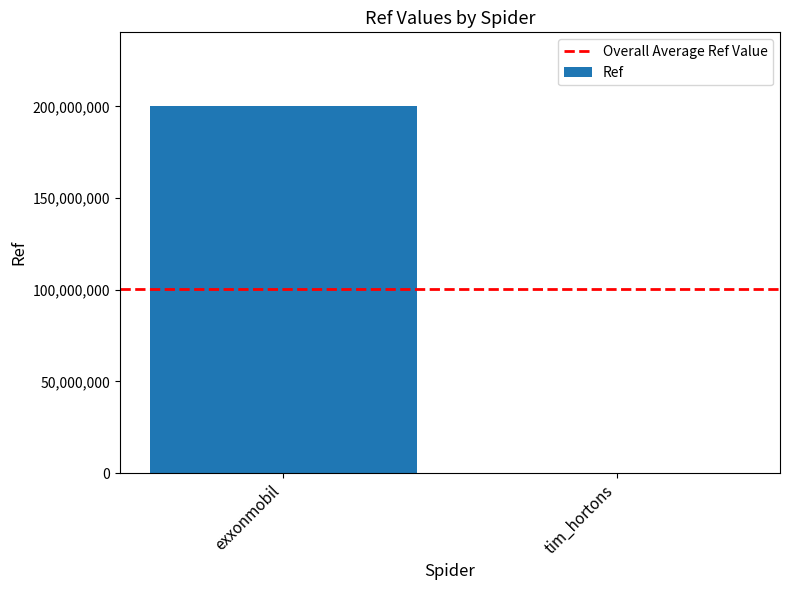

True or false: the data shows 200303435 at exxonmobil.

True